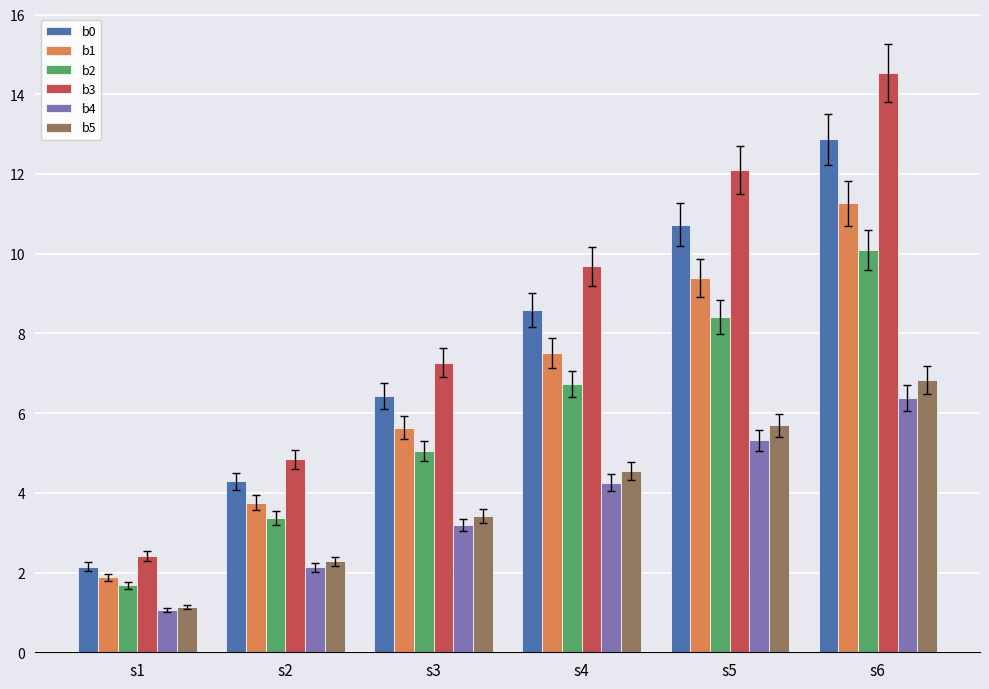

What is the sum of the b3 values at s6 and s2?

19.4